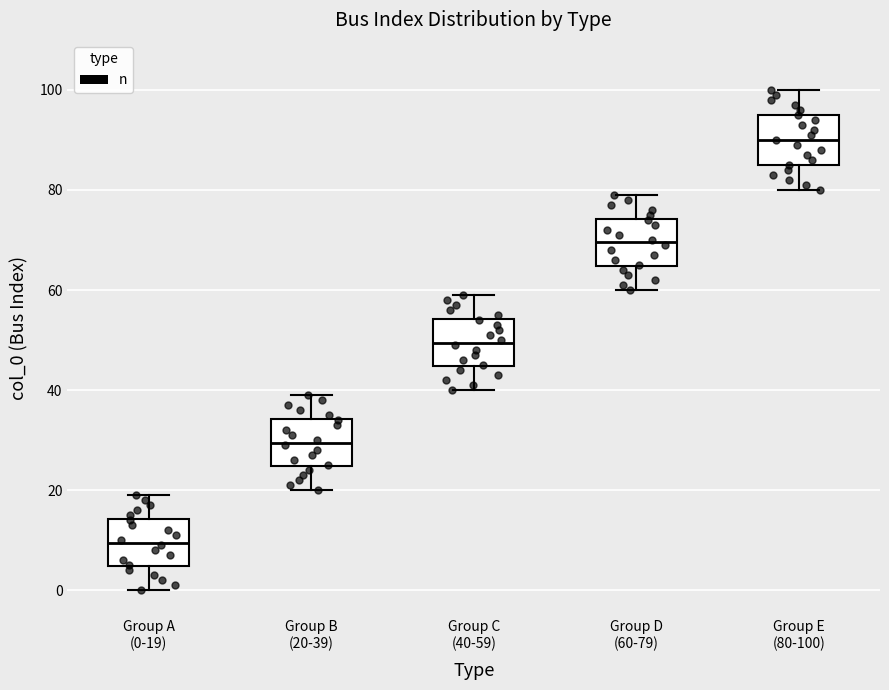

Reading left to right, transcribe this box plot: for each box, give where its median line is, the range the box spans, and where its two whiskers end, as read against the y-axis. The values are not printed on the chart, so give them approximately, as read against the axis.

Group A (0-19): median 10, box 4 to 14, whiskers 0 to 20
Group B (20-39): median 30, box 24 to 34, whiskers 20 to 40
Group C (40-59): median 50, box 44 to 54, whiskers 40 to 60
Group D (60-79): median 70, box 64 to 74, whiskers 60 to 80
Group E (80-100): median 90, box 86 to 96, whiskers 80 to 100